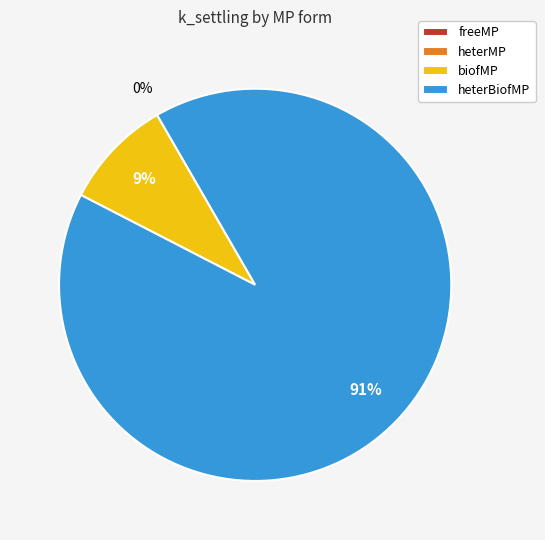

To the nearest percent, what is the average slice percentage?

25%